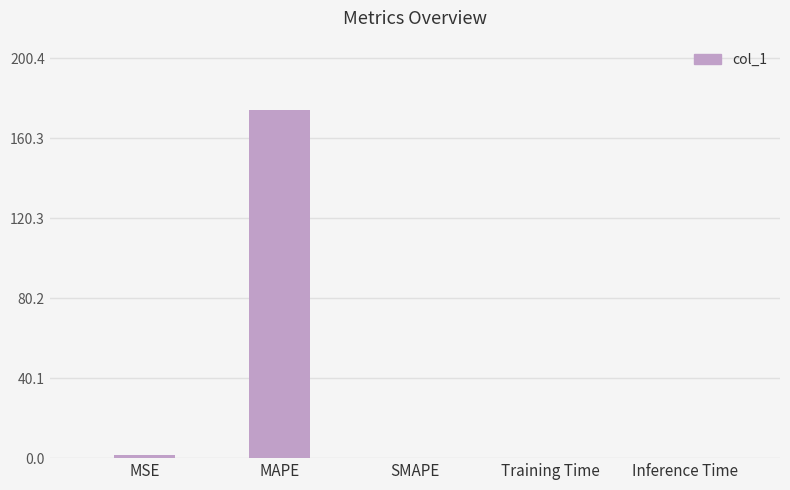

Is it true that the value at Inference Time is 0.0?

True